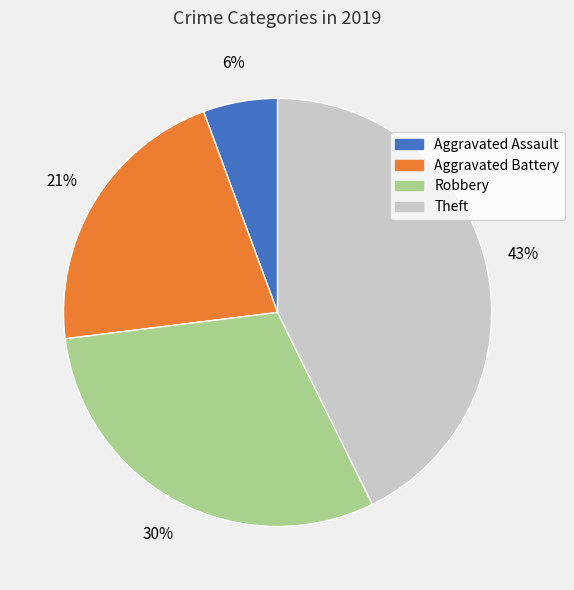

Combined, do Aggravated Assault and Aggravated Battery account for over 50%?

No